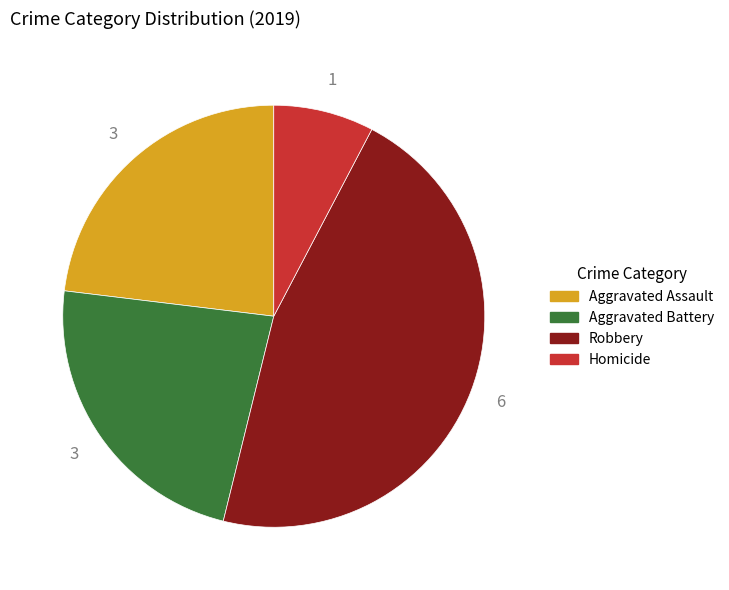

What is the smallest slice in the pie chart?

Homicide